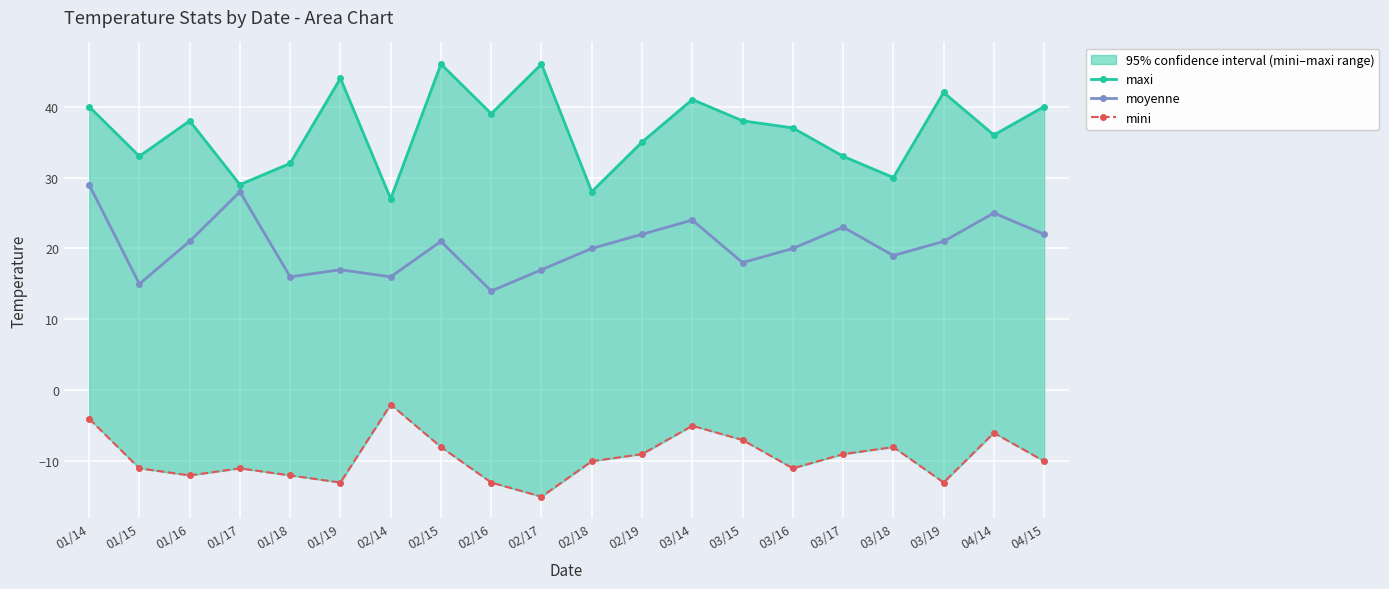

What is the total value across all series at 03/19?

50